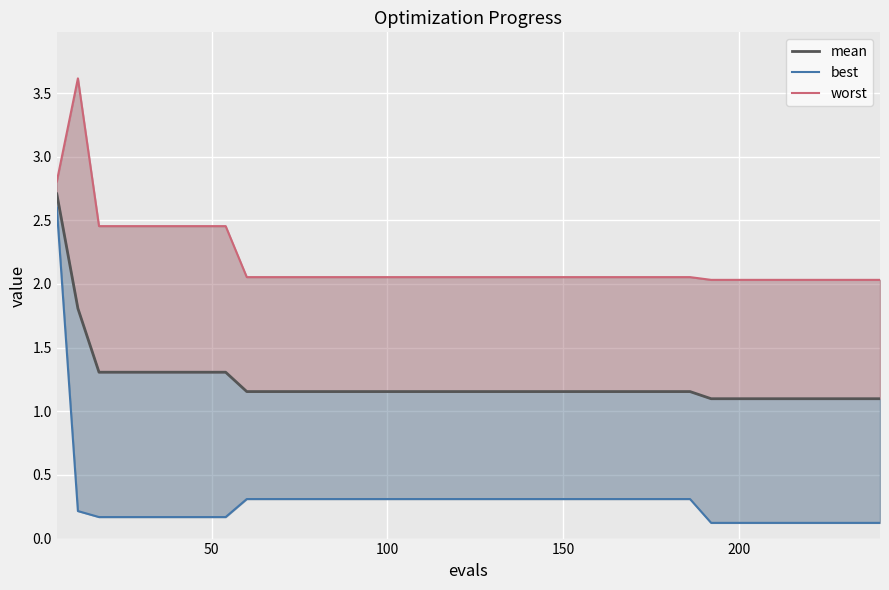

How many categories are shown in the chart?

40